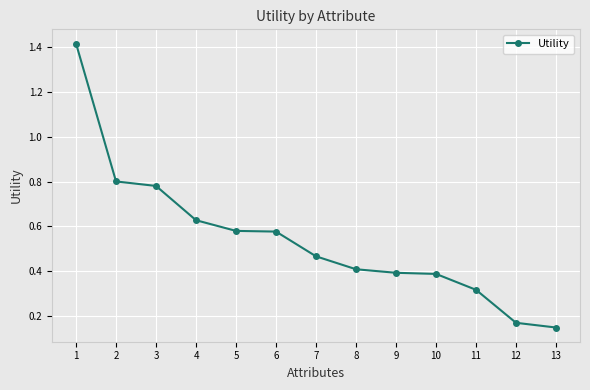

What is the change in value from 7 to 11?

-0.1